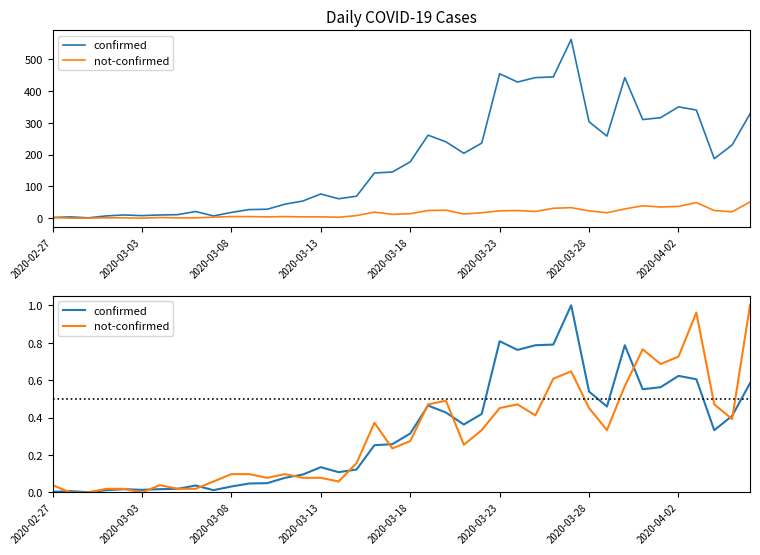

The not-confirmed series shows 0.4 at 2020-03-18. True or false?

False